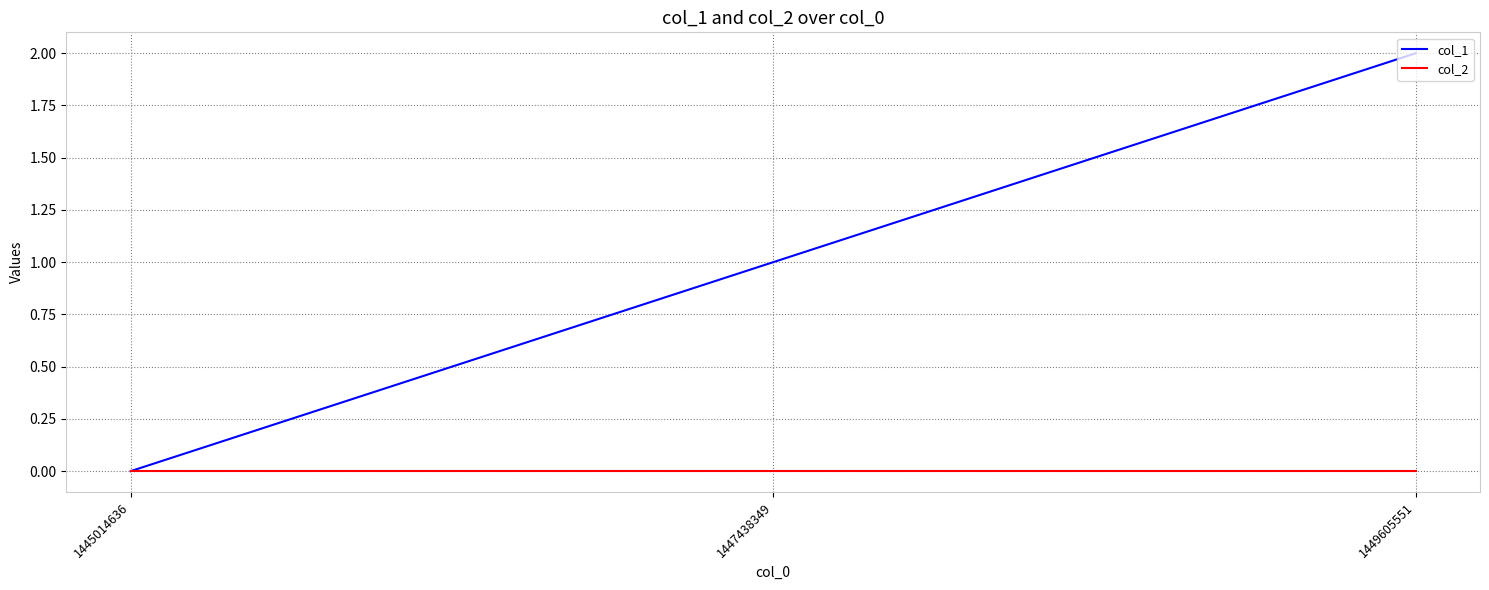

The col_1 series shows 2 at 1449605551. True or false?

True